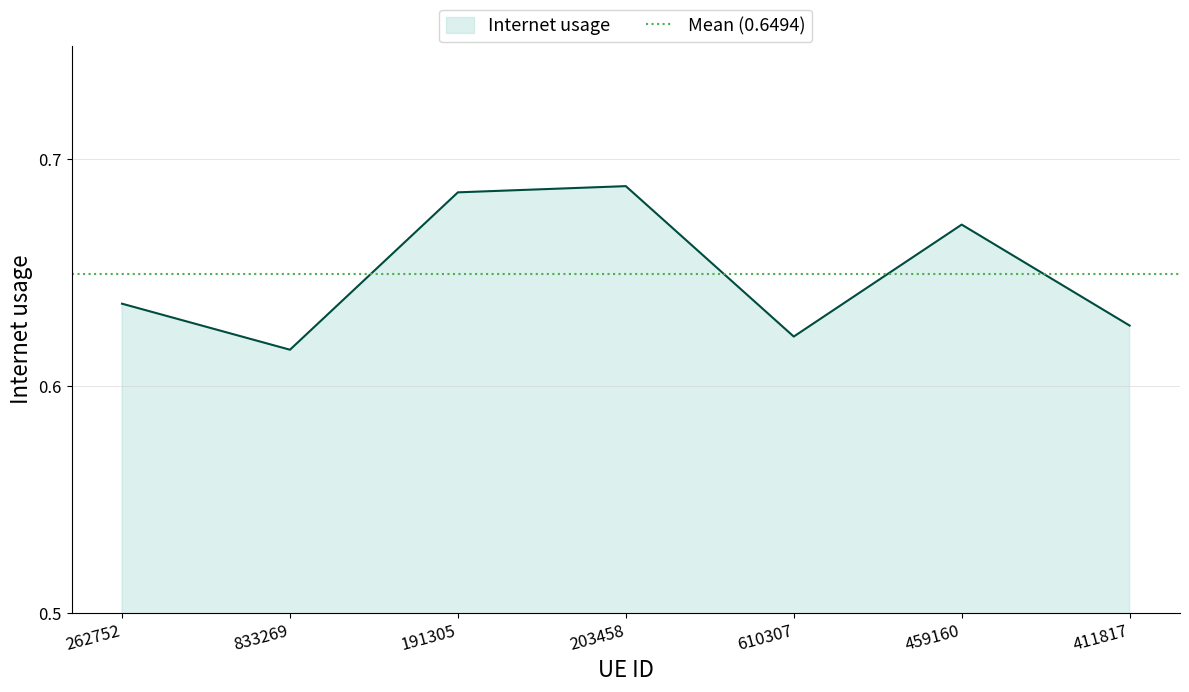

What is the average value?

0.6